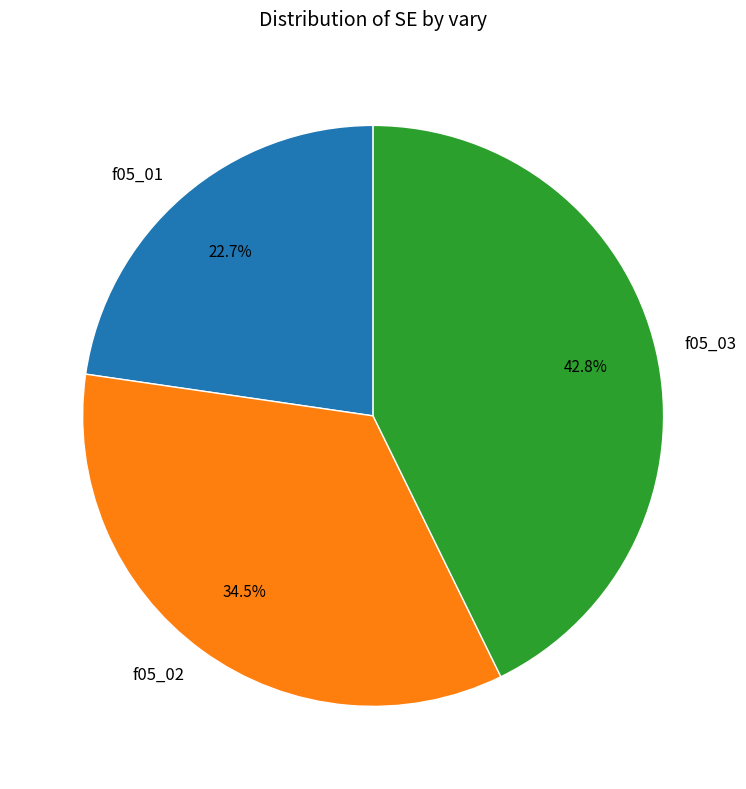

What is the largest slice in the pie chart?

f05_03